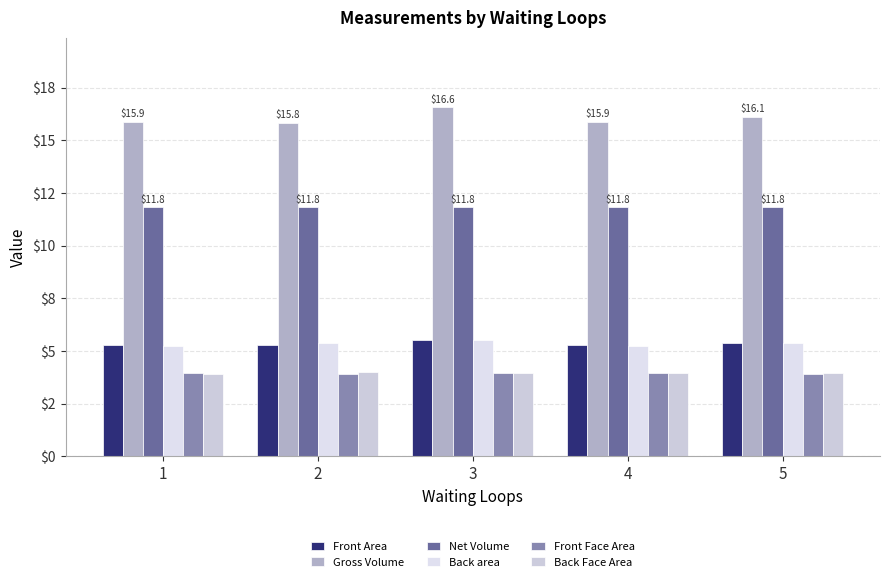

List the labels in order of Front Area value, smallest first.

2, 1, 4, 5, 3